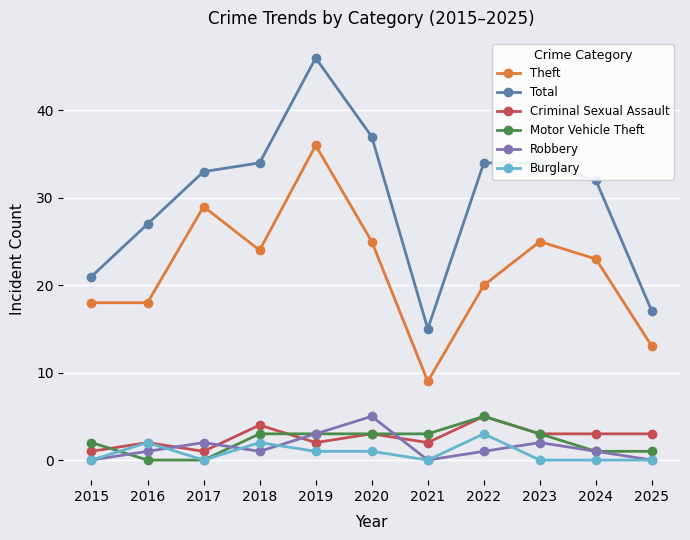

Count the number of categories in the chart.

11